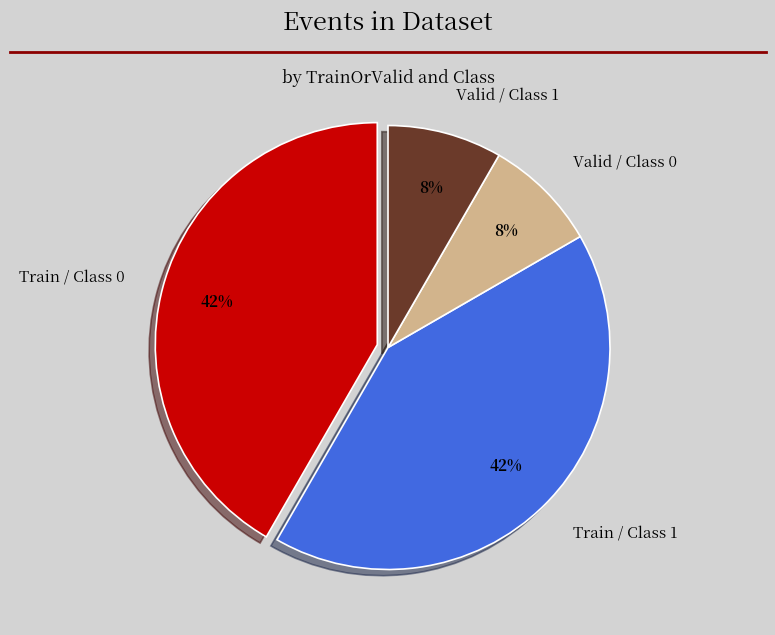

To the nearest percent, what is the average slice percentage?

25%